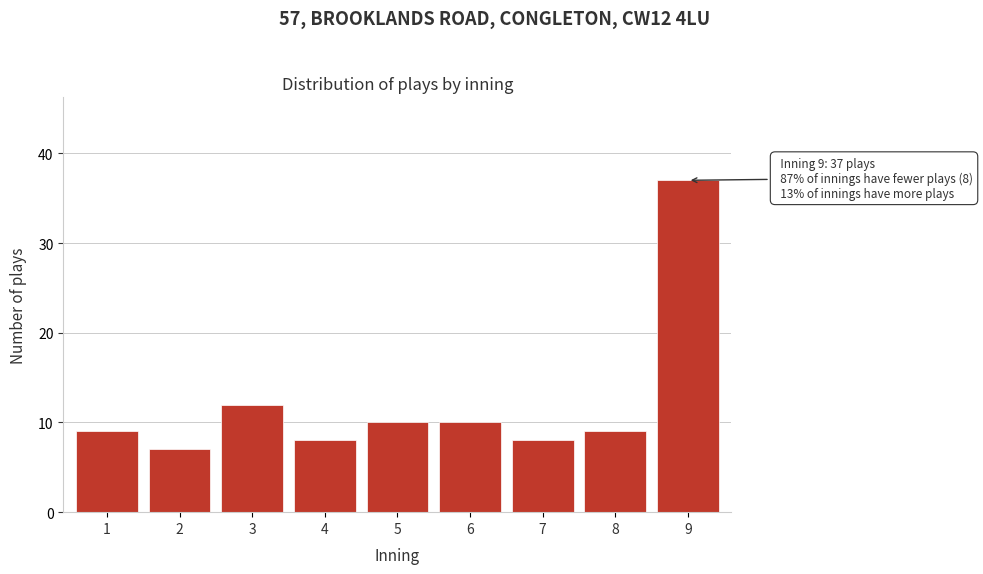

Reading left to right, extract all data points from this chart.

1=9	2=7	3=12	4=8	5=10	6=10	7=8	8=9	9=37